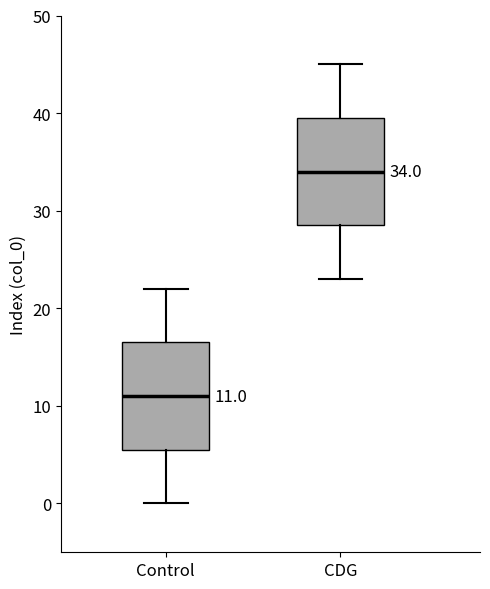

Which box has the highest median line?

CDG